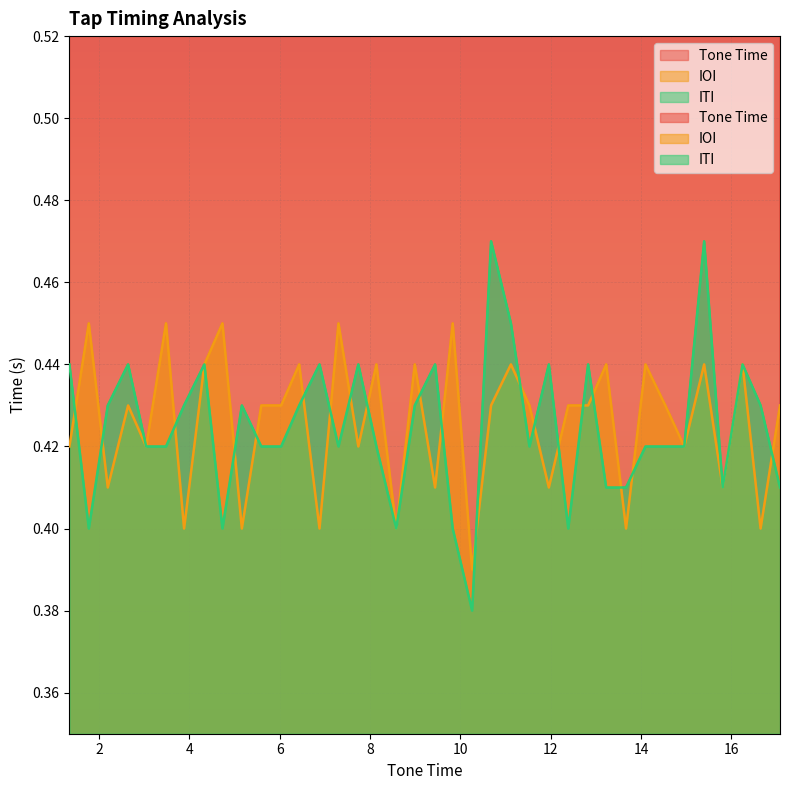

Reading left to right, list all the values displayed in this chart.

Tone Time: 1.3	1.8	2.2	2.6	3.0	3.5	3.9	4.3	4.7	5.2	5.6	6.0	6.4	6.9	7.3	7.7	8.1	8.6	9.0	9.4	9.8	10.3	10.7	11.1	11.5	12.0	12.4	12.8	13.2	13.7	14.1	14.5	15.0	15.4	15.8	16.2	16.6	17.1
IOI: 0.4	0.5	0.4	0.4	0.4	0.5	0.4	0.4	0.5	0.4	0.4	0.4	0.4	0.4	0.5	0.4	0.4	0.4	0.4	0.4	0.5	0.4	0.4	0.4	0.4	0.4	0.4	0.4	0.4	0.4	0.4	0.4	0.4	0.4	0.4	0.4	0.4	0.4
ITI: 0.4	0.4	0.4	0.4	0.4	0.4	0.4	0.4	0.4	0.4	0.4	0.4	0.4	0.4	0.4	0.4	0.4	0.4	0.4	0.4	0.4	0.4	0.5	0.5	0.4	0.4	0.4	0.4	0.4	0.4	0.4	0.4	0.4	0.5	0.4	0.4	0.4	0.4